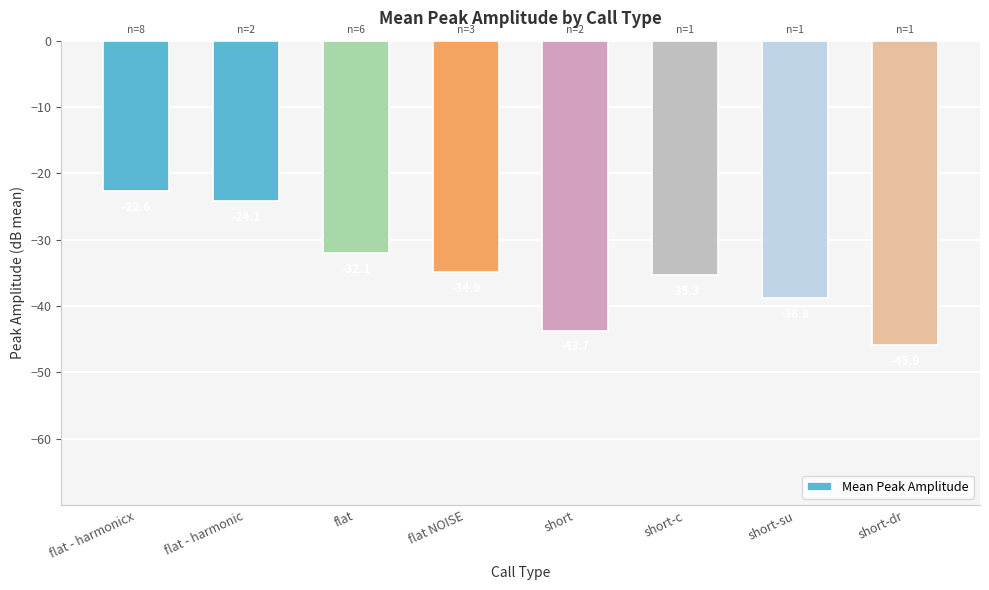

At which label does the data first exceed -34?

flat - harmonicx